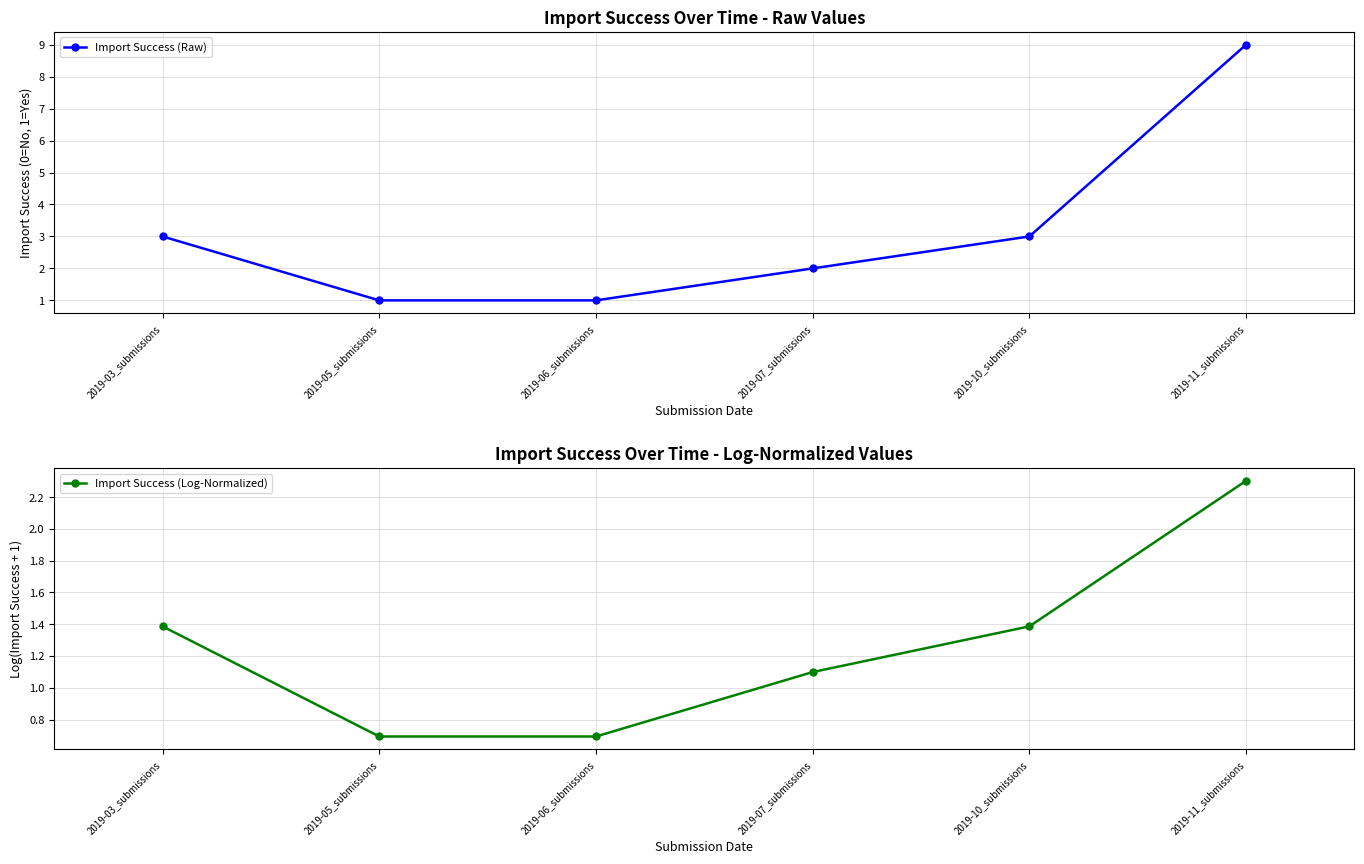

How many lines are shown in the chart?

2